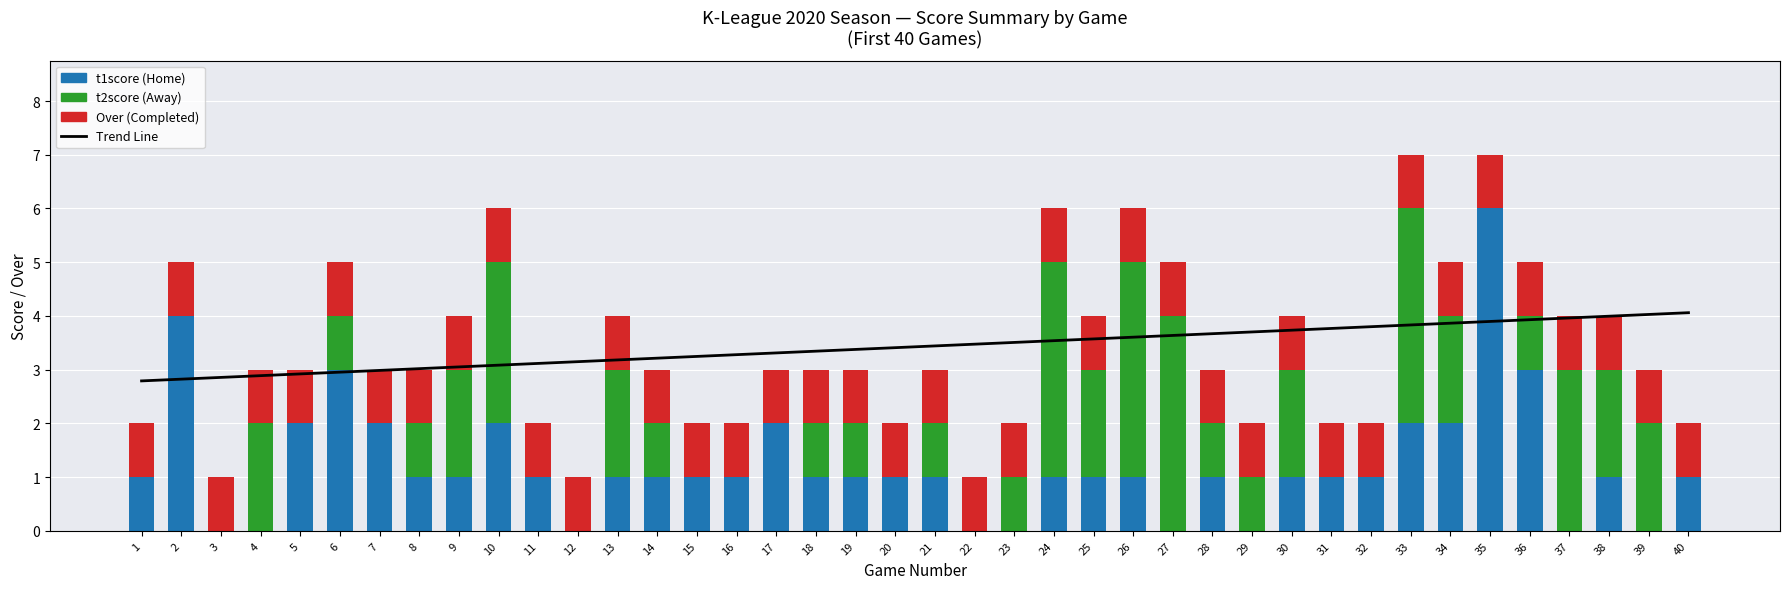

Is it true that Trend Line equals 6.2 at 34?

False